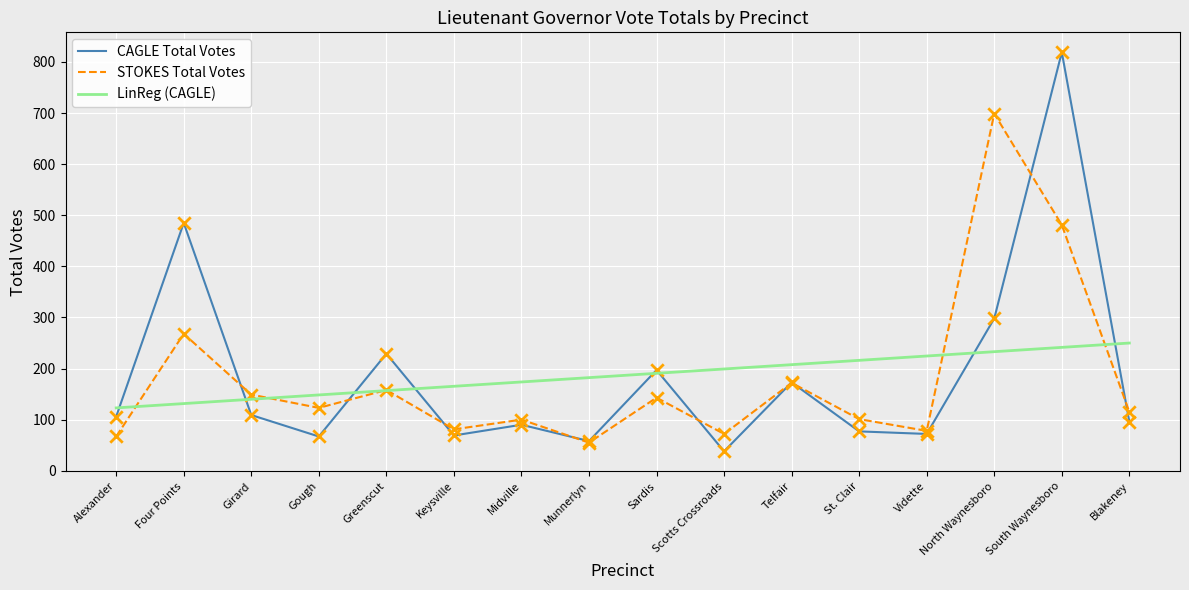

Which series has the largest range (max minus min)?

CAGLE Total Votes